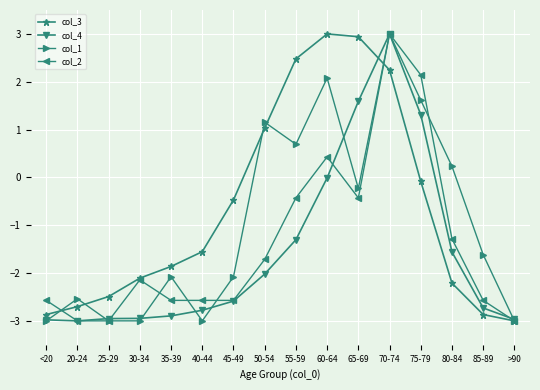

What are all the series names shown in the legend?

col_3, col_4, col_1, col_2